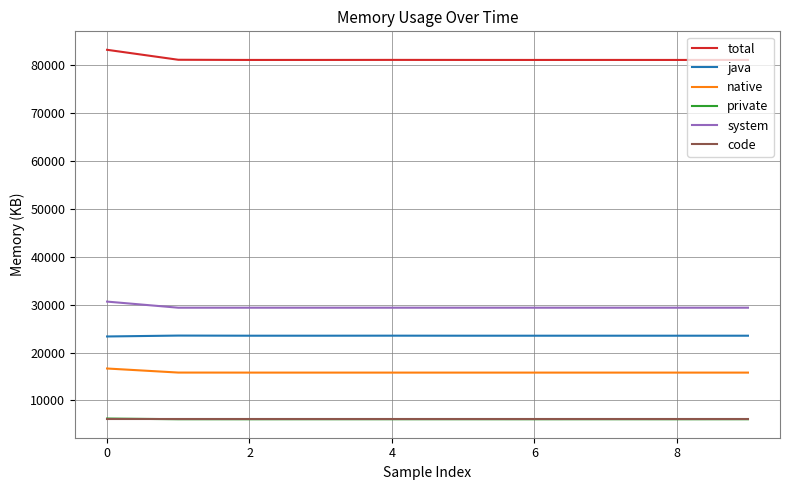

What is the greatest value displayed?

83226